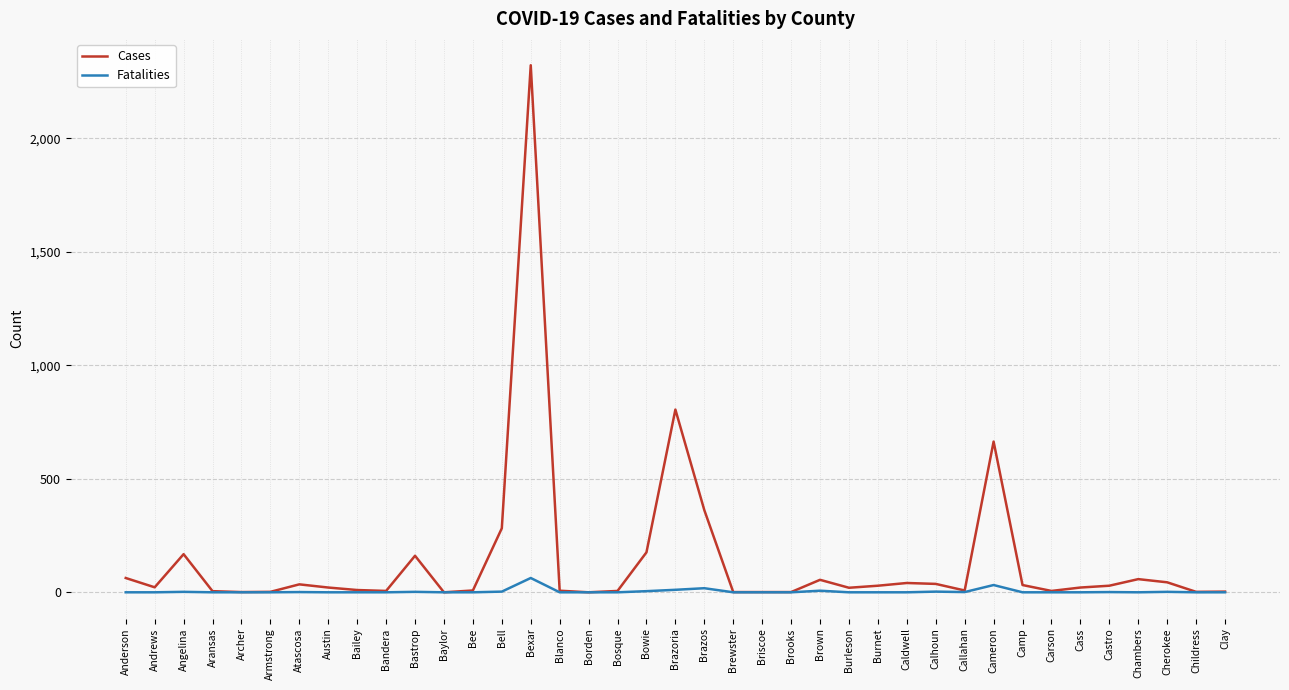

Which label corresponds to the largest value in the chart?

Bexar